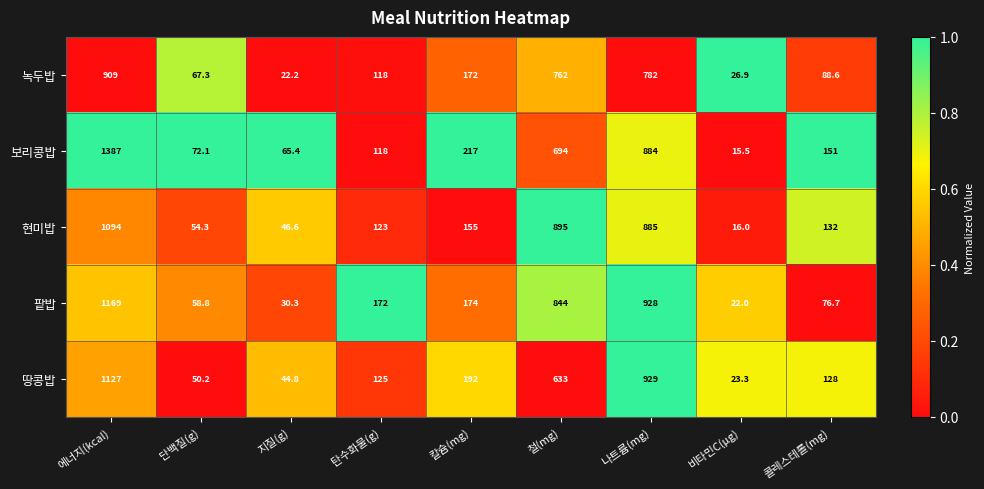

The value of 현미밥 at 칼슘(mg) is 155.0. True or false?

True